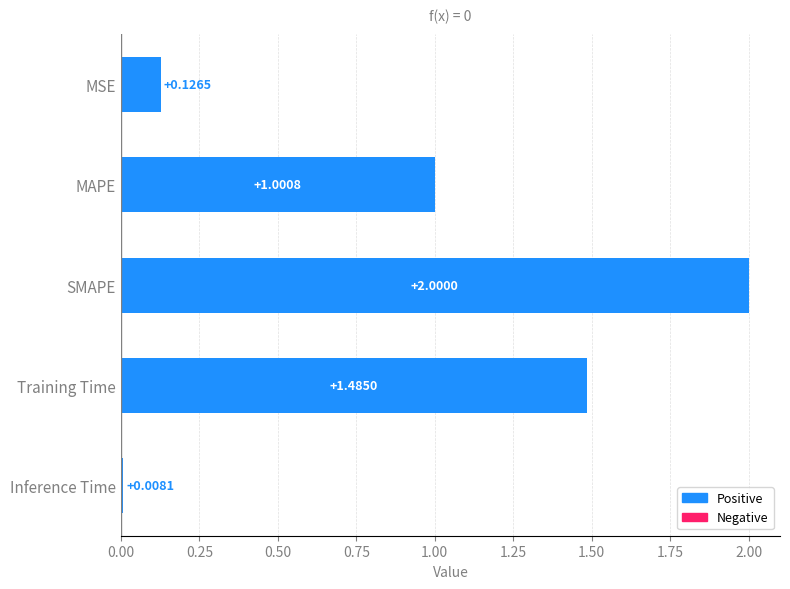

What is the change in value from MSE to Training Time?

+1.4